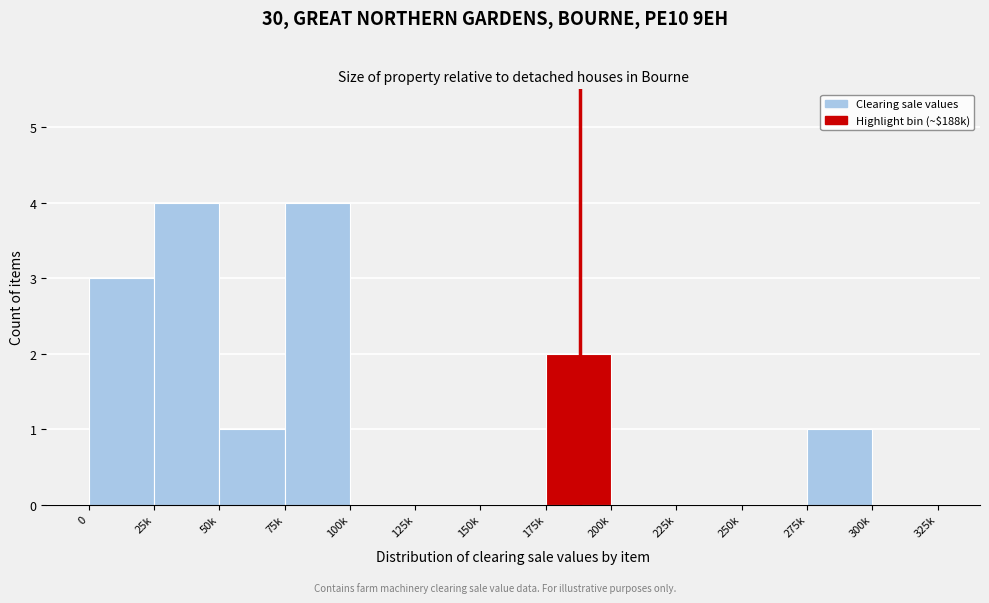

Reading left to right, transcribe all the data shown in this chart.

0=3	25k=4	50k=1	75k=4	100k=0	125k=0	150k=0	175k=2	200k=0	225k=0	250k=0	275k=1	300k=0